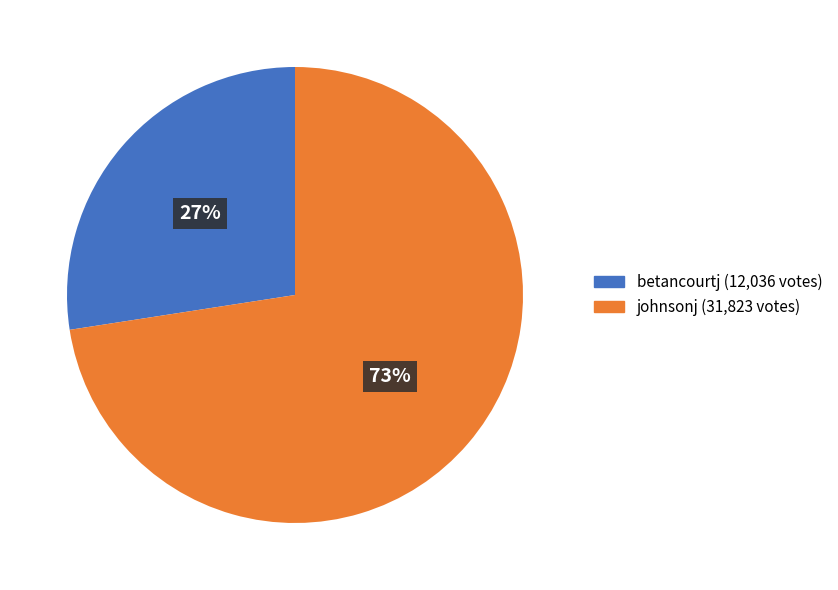

Which category has the smallest portion of the pie?

betancourtj